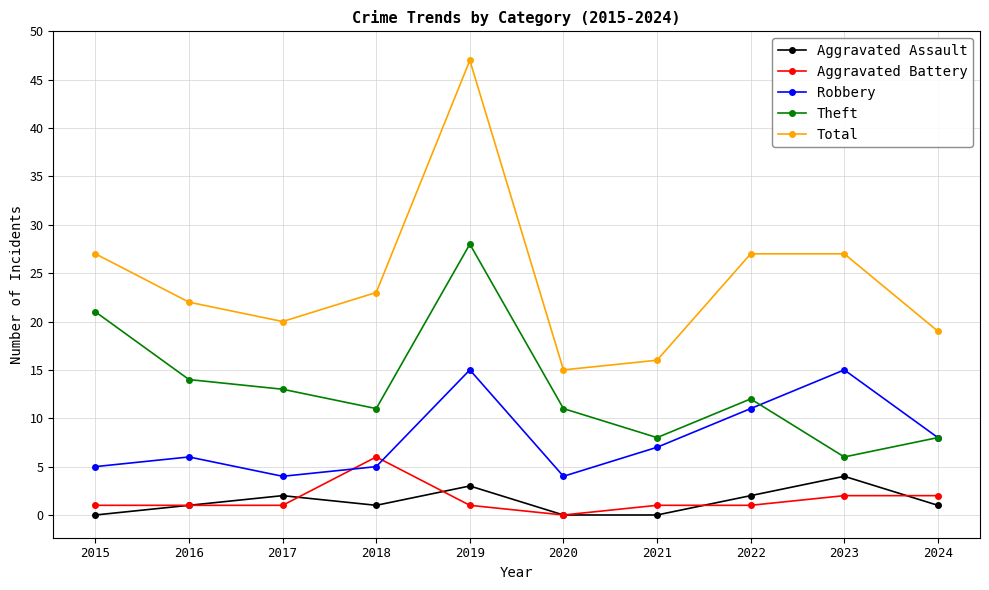

Which series has the widest spread of values?

Total